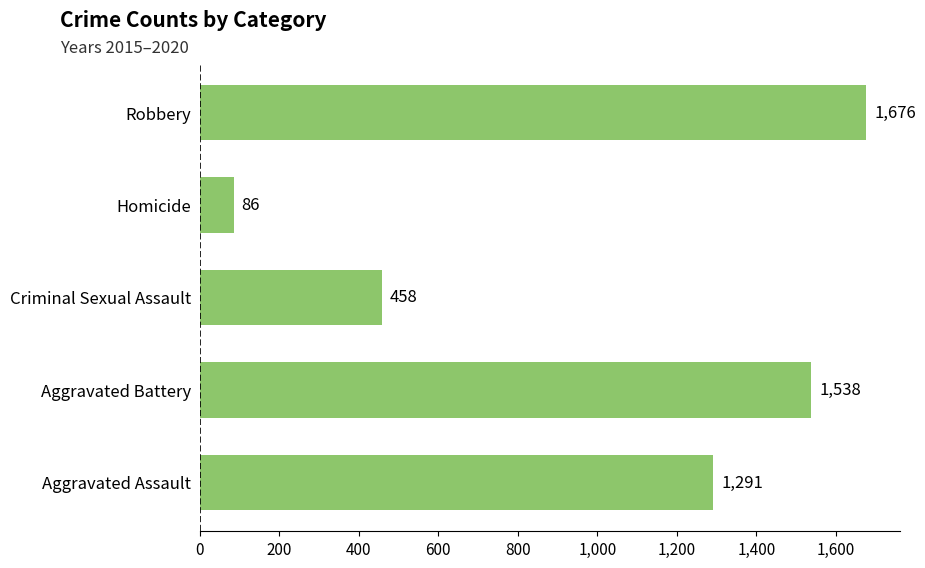

Rank the categories by value from highest to lowest.

Robbery, Aggravated Battery, Aggravated Assault, Criminal Sexual Assault, Homicide